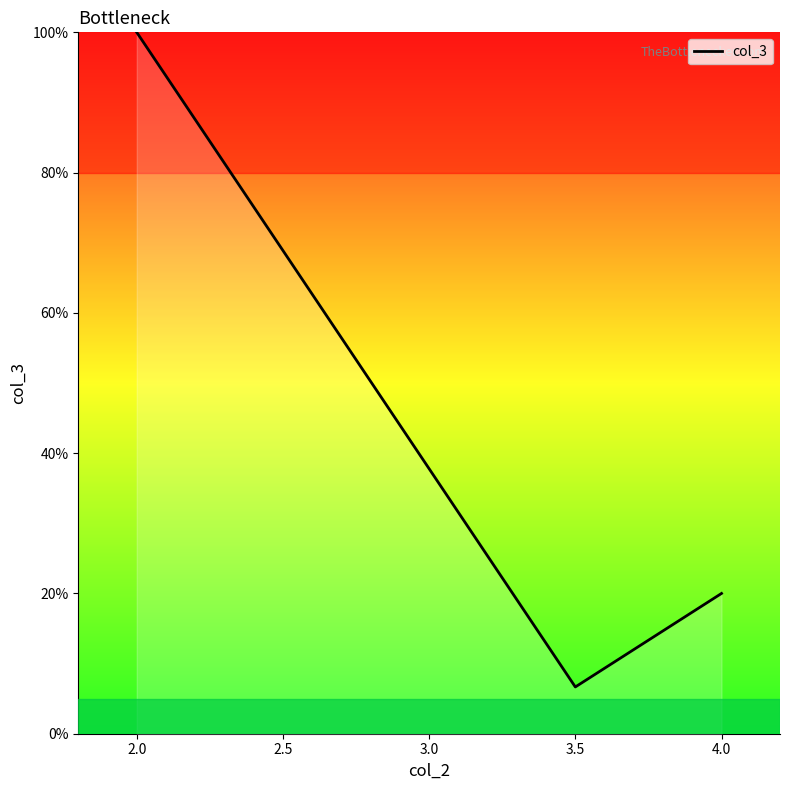

Reading left to right, what are all the values shown in this chart?

100.0	6.7	20.0